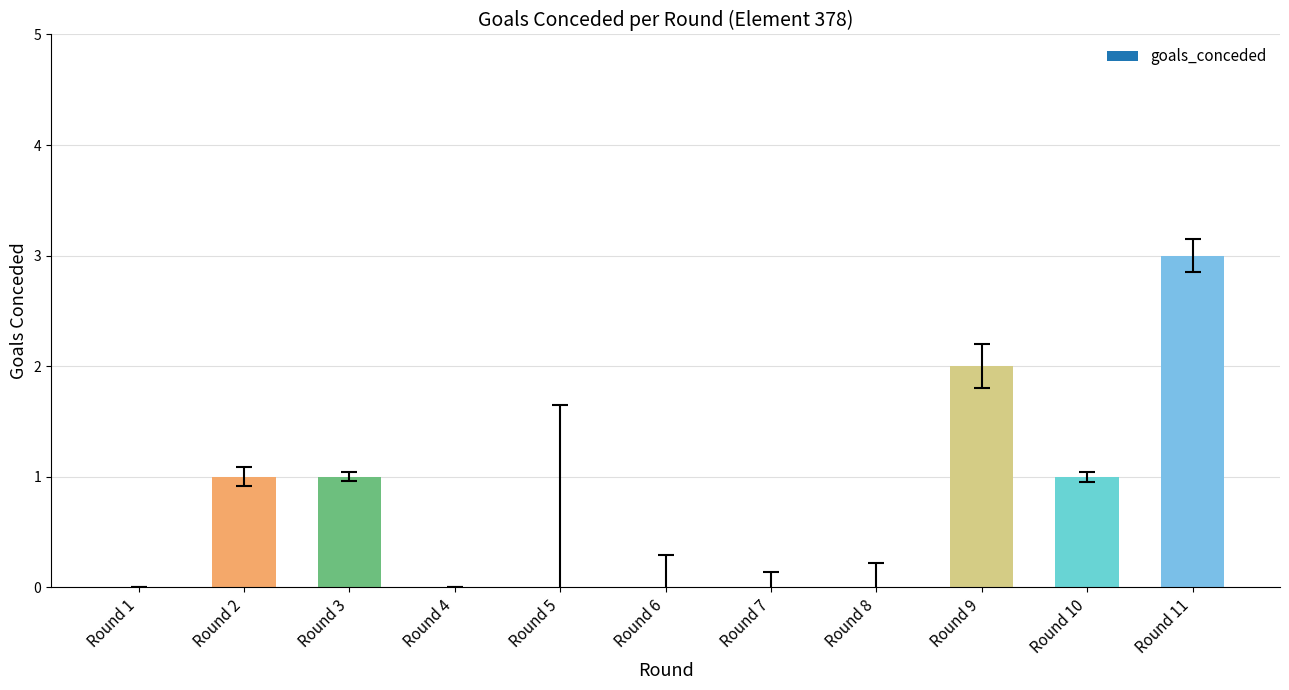

At which category does the chart reach its peak across all series?

Round 11